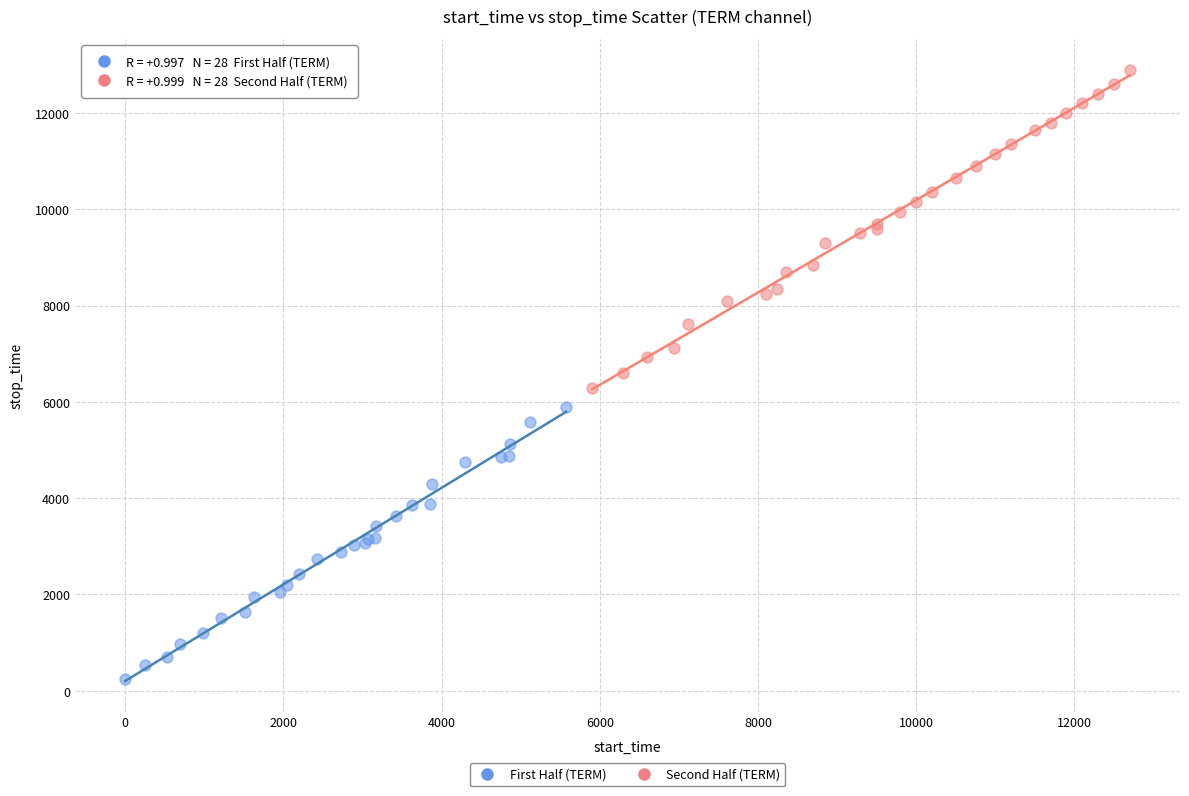

What are all the series names shown in the legend?

First Half (TERM), Second Half (TERM)